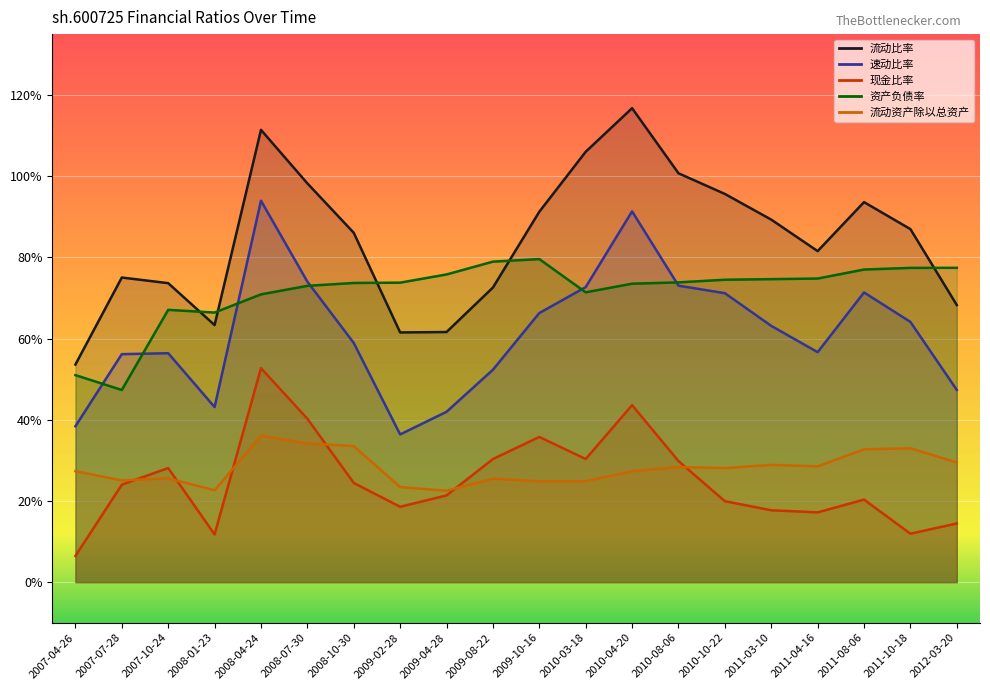

Where is the first local maximum for 速动比率?

2007-10-24